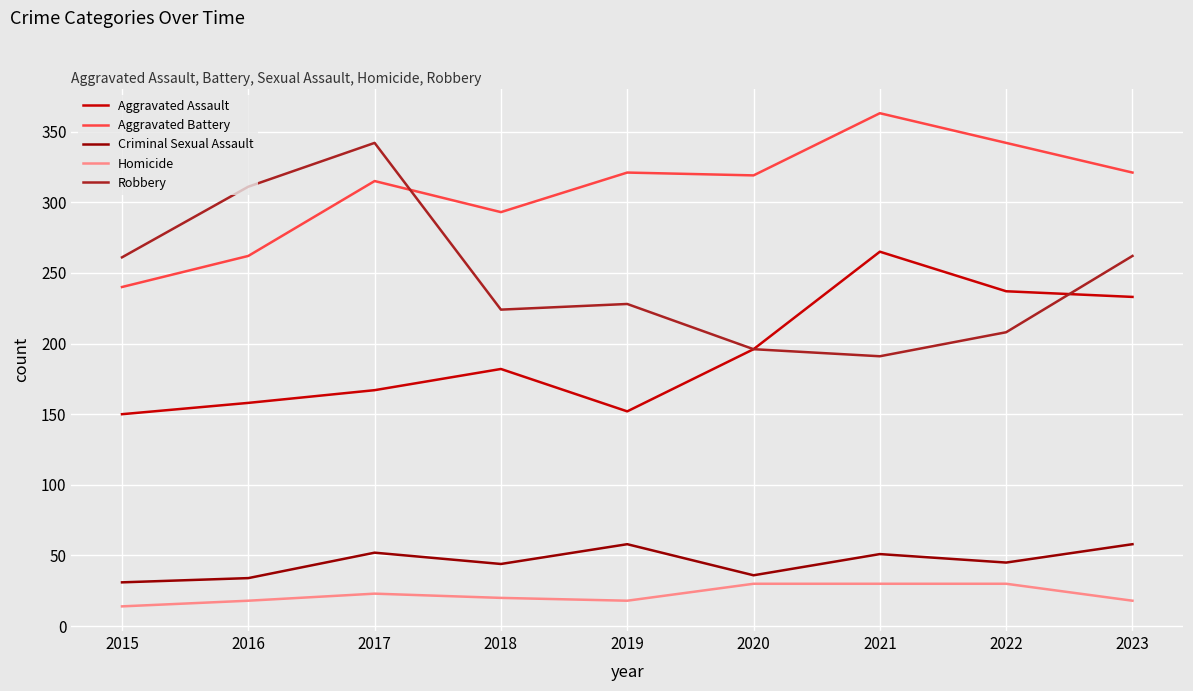

What is the total value across all series at 2023?

892